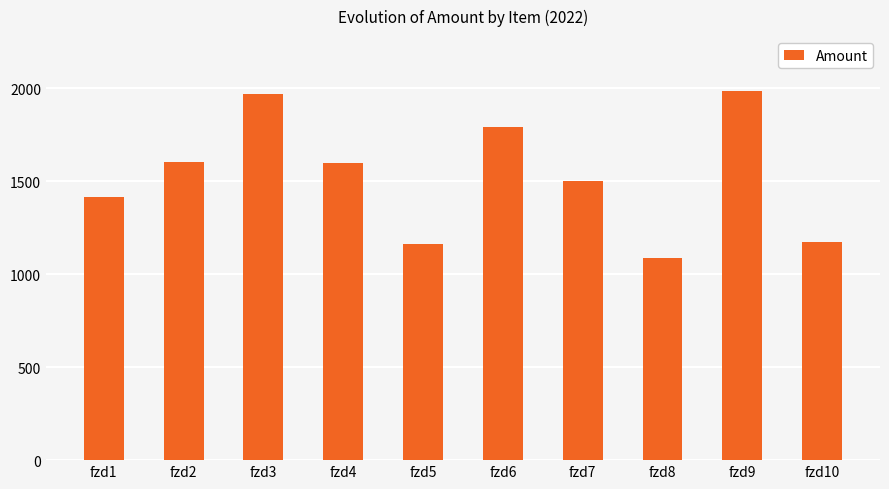

What is the value of the 9th bar from the left?

1983